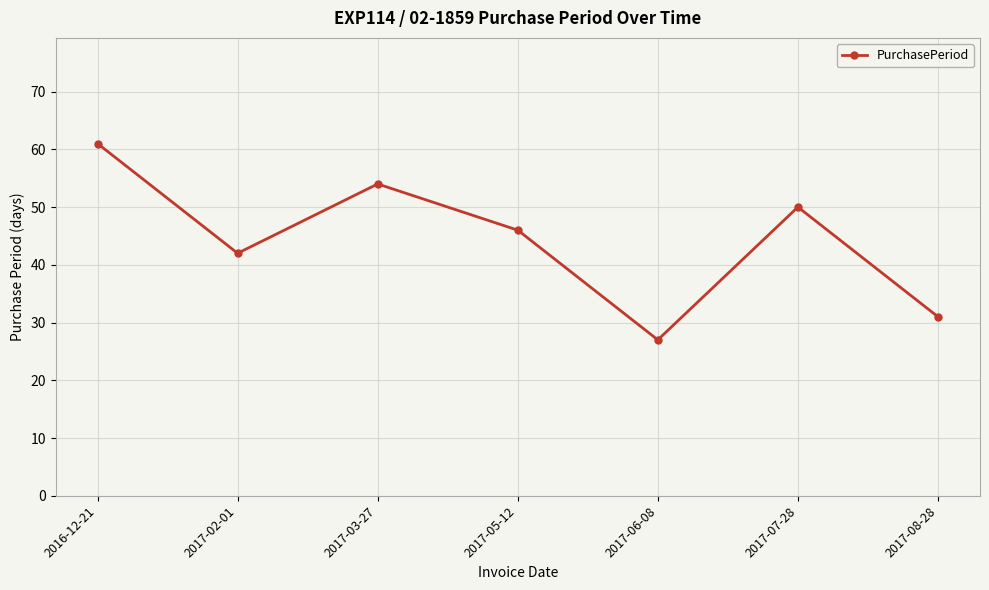

List the labels in order of value, smallest first.

2017-06-08, 2017-08-28, 2017-02-01, 2017-05-12, 2017-07-28, 2017-03-27, 2016-12-21